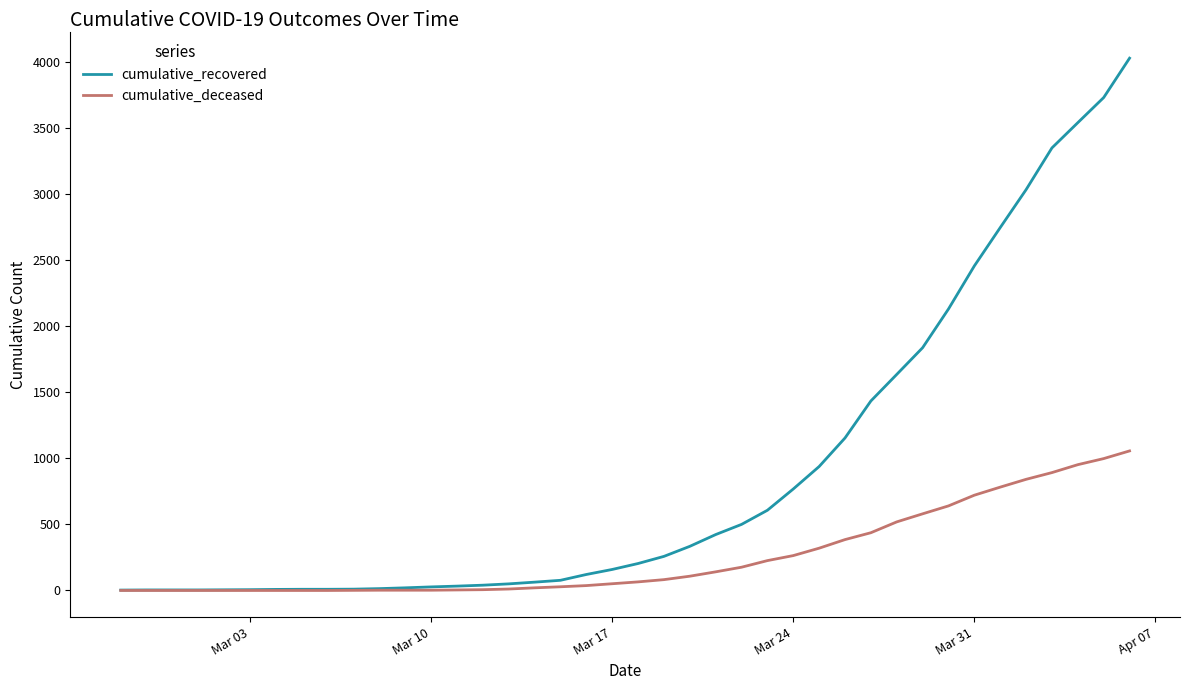

Which series has the largest range (max minus min)?

cumulative_recovered